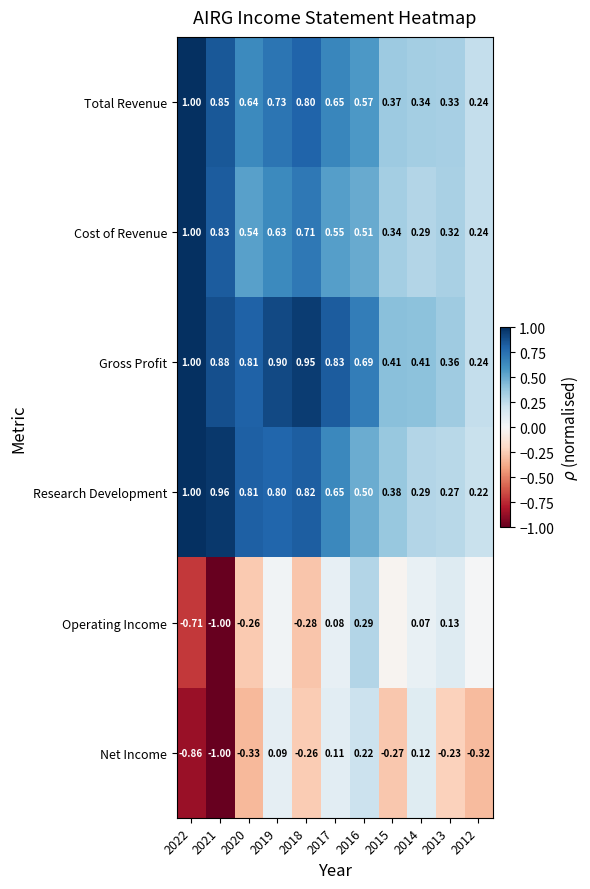

Is the value of Total Revenue at 2018 greater than the value of Net Income at 2020?

Yes